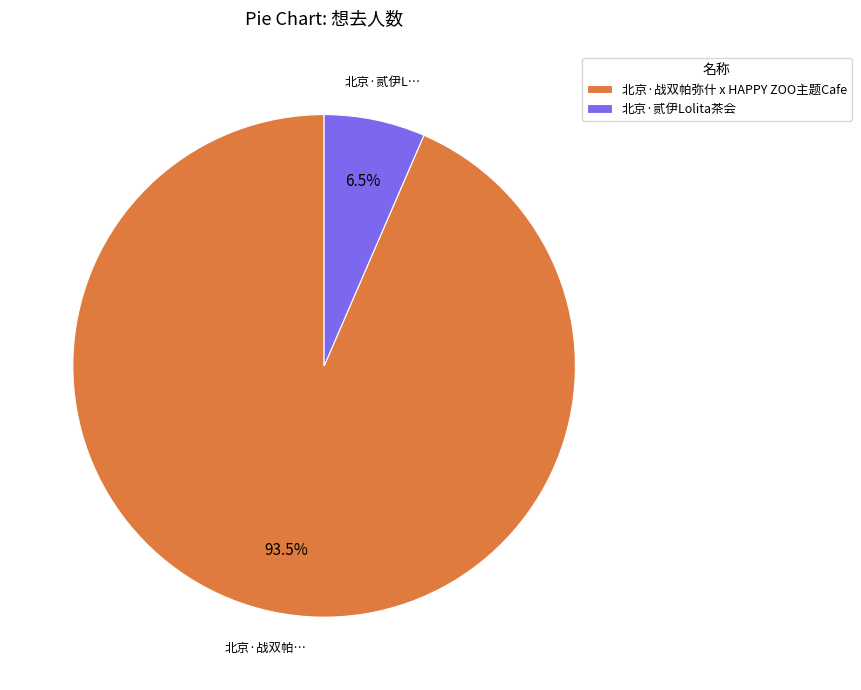

To the nearest percent, what is the difference between the 北京·战双帕弥什 x HAPPY ZOO主题Cafe and 北京·贰伊Lolita茶会 slice percentages?

87%